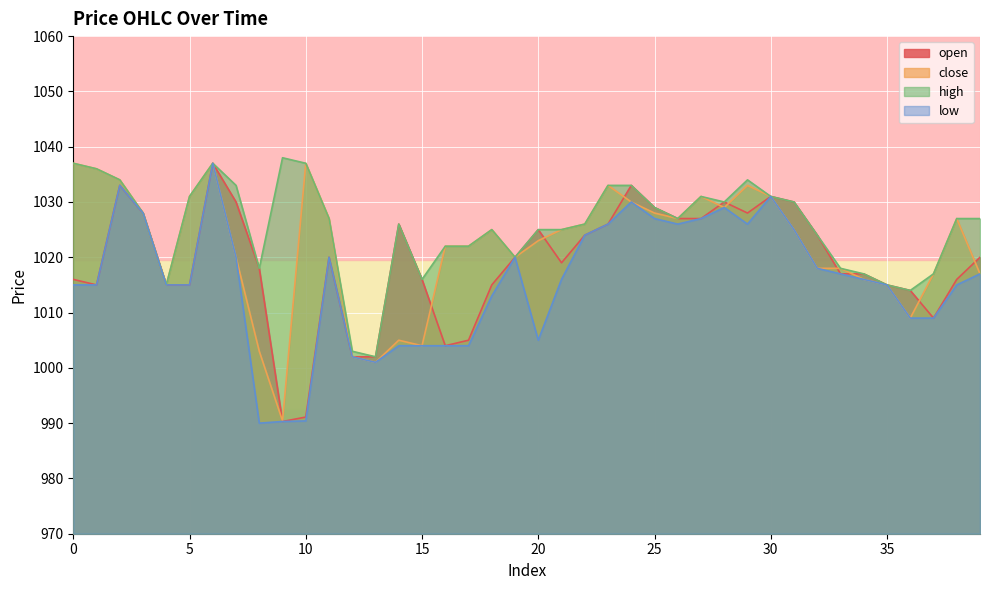

List the series in order of their overall mean, lowest first.

low, open, close, high